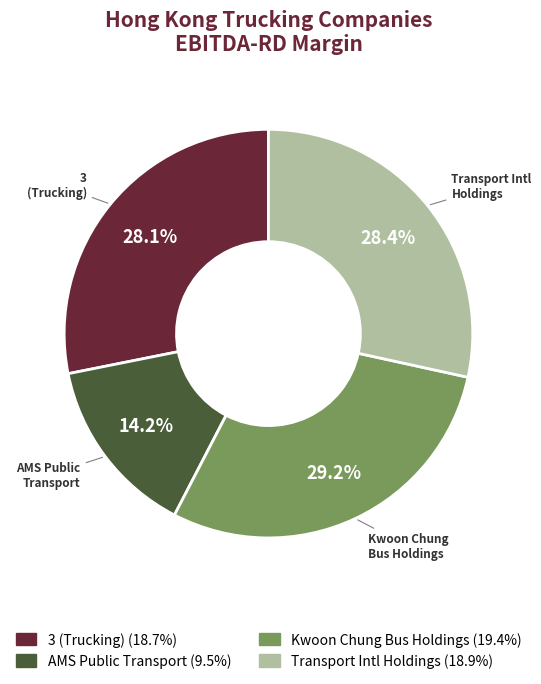

Does any single category account for the majority?

No